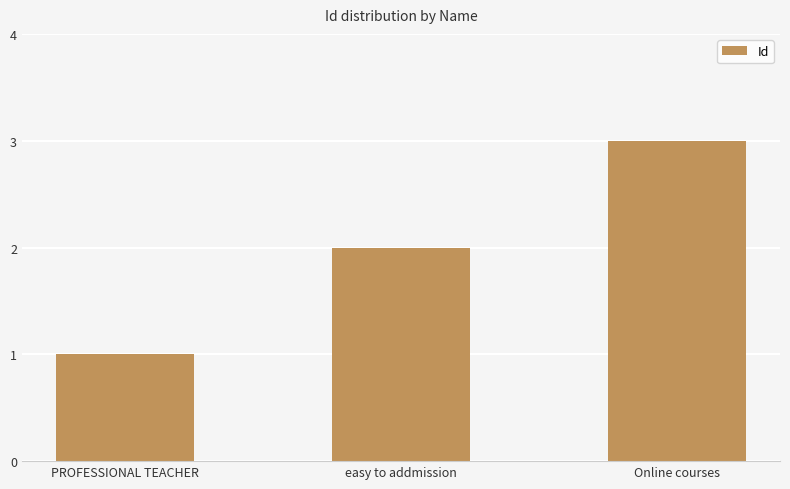

How many bars are there in total?

3